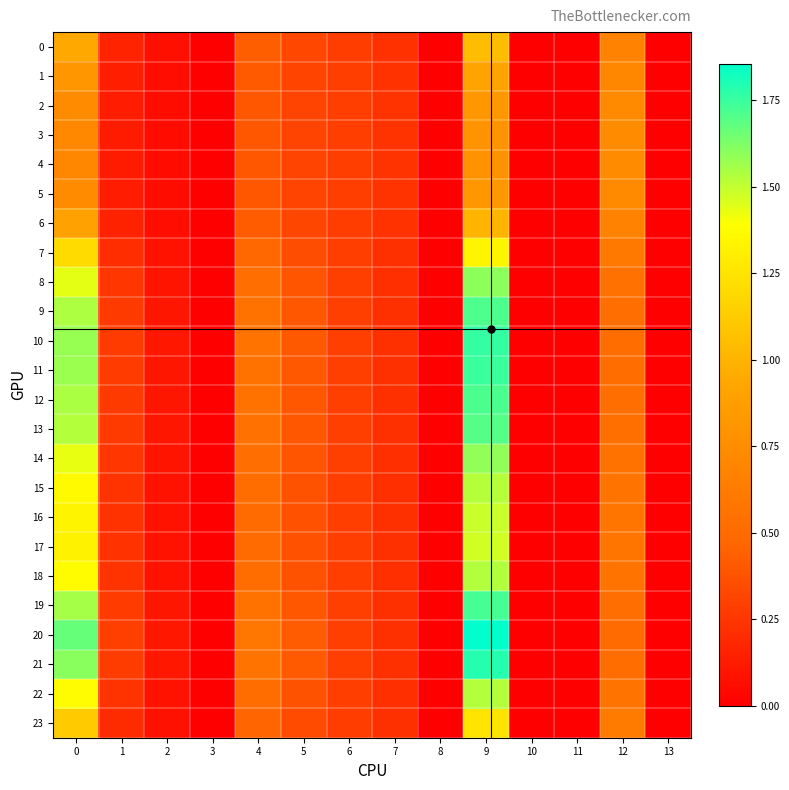

Which series has the largest total across all categories?

20